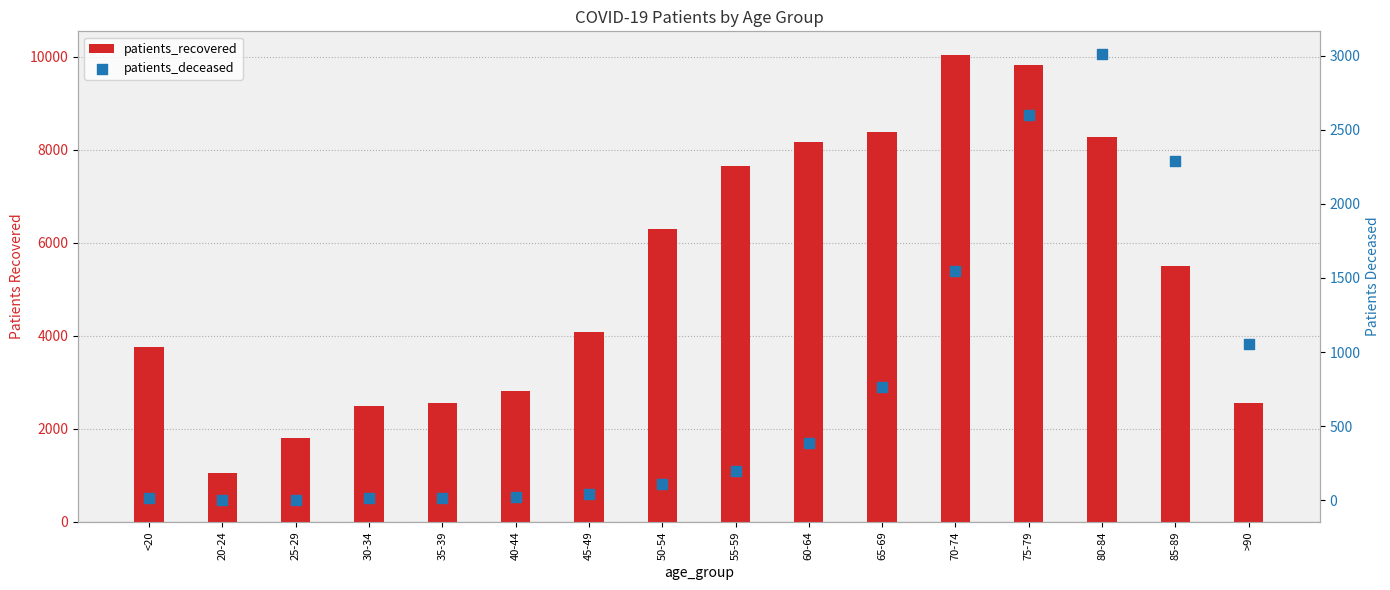

Which series has the largest total across all categories?

patients_recovered